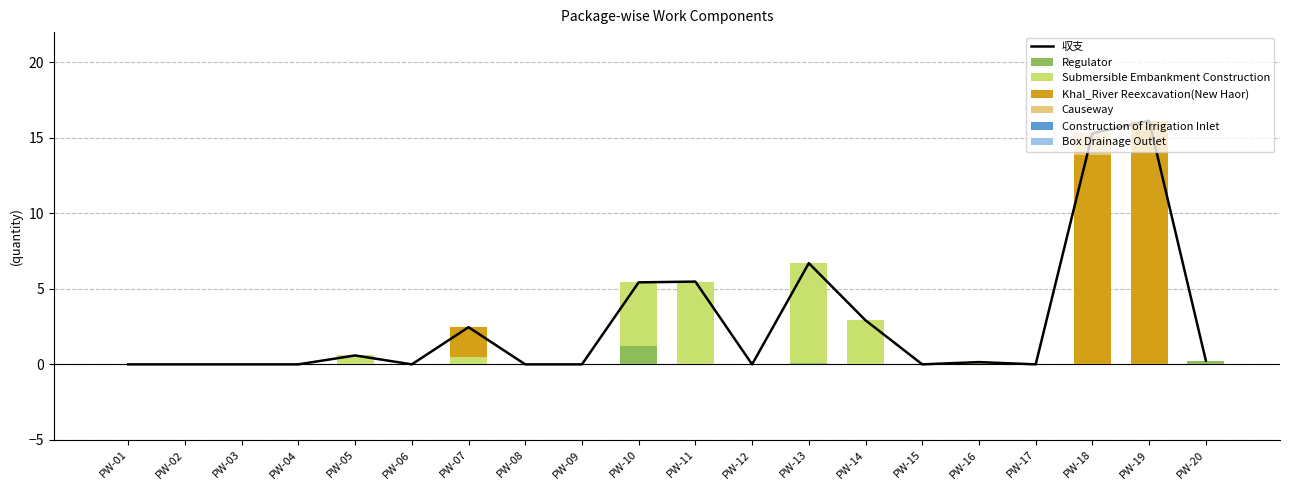

Which has a higher value, PW-08 or PW-13?

PW-13